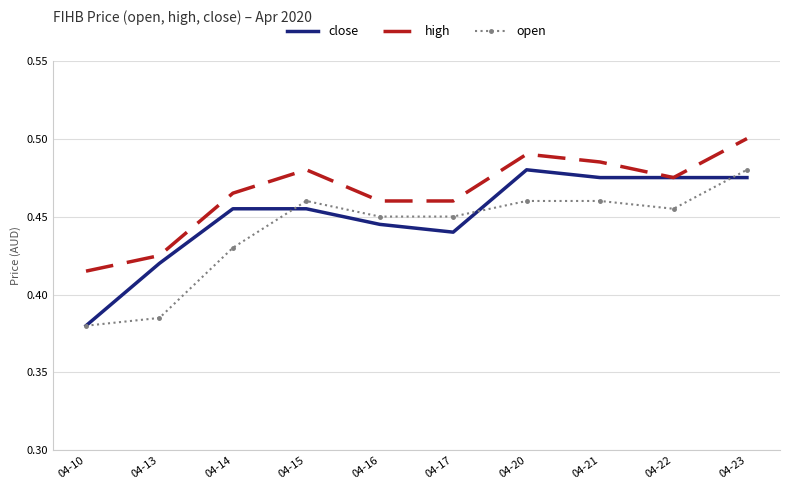

True or false: high has more than 2 points higher than both neighbors.

False